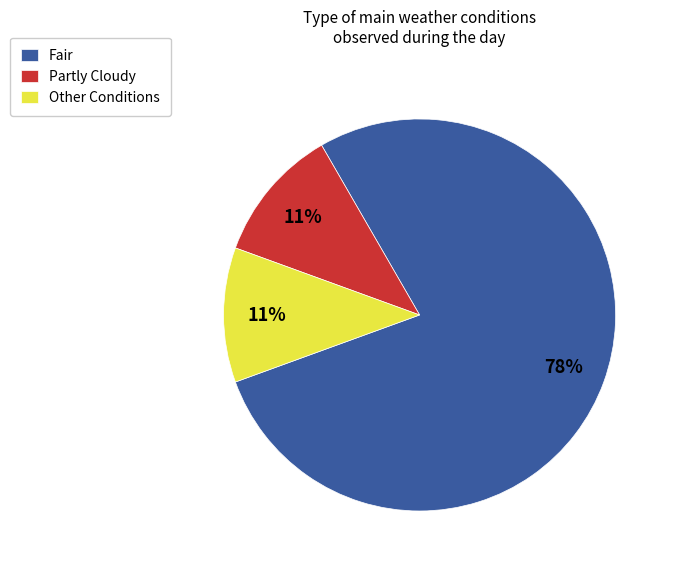

To the nearest percent, what is the difference between the largest and smallest slice percentages?

67%